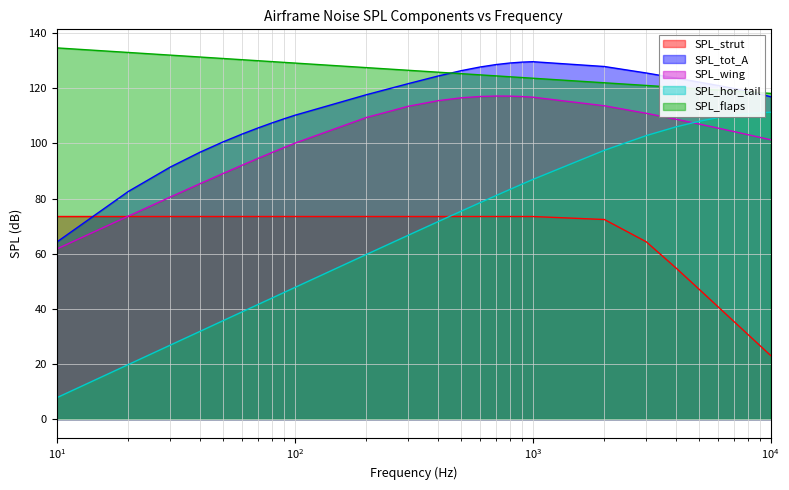

Reading left to right, transcribe all the data shown in this chart.

SPL_strut: 73.5	73.5	73.5	73.5	73.5	73.5	73.5	73.5	73.5	73.5	73.5	73.5	73.5	73.5	73.5	73.5	73.5	73.5	73.5	72.4	64.3	54.8	47.1	40.8	35.4	30.8	26.7	23.0
SPL_tot_A: 64.2	82.6	91.4	96.8	100.6	103.4	105.6	107.4	108.9	110.2	117.7	121.7	124.5	126.4	127.7	128.6	129.2	129.5	129.6	127.9	125.6	123.7	122.3	121.0	119.9	118.9	117.9	117.0
SPL_wing: 61.7	73.6	80.6	85.4	89.1	92.1	94.6	96.7	98.5	100.1	109.4	113.5	115.5	116.5	117.0	117.2	117.2	117.0	116.8	113.7	110.9	108.8	107.0	105.6	104.3	103.2	102.2	101.3
SPL_hor_tail: 7.8	19.8	26.8	31.8	35.7	38.9	41.6	43.9	45.9	47.7	59.7	66.7	71.6	75.4	78.5	81.1	83.3	85.2	86.9	97.5	102.8	106.0	108.0	109.3	110.2	110.8	111.1	111.3
SPL_flaps: 134.7	133.0	132.0	131.3	130.8	130.4	130.0	129.7	129.4	129.2	127.5	126.5	125.8	125.3	124.9	124.5	124.2	123.9	123.7	122.0	121.0	120.3	119.8	119.4	119.0	118.7	118.4	118.2